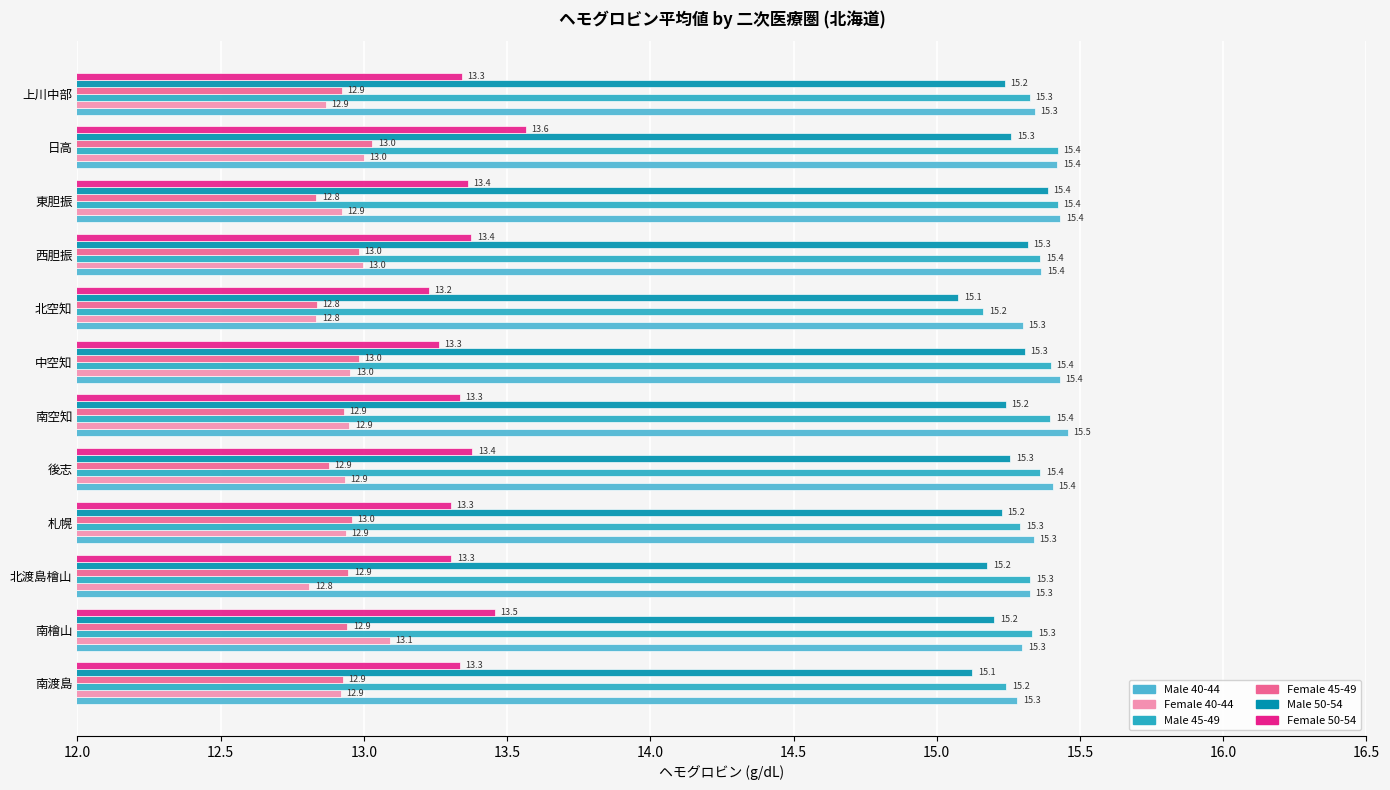

Which series has the largest total across all categories?

Male 40-44